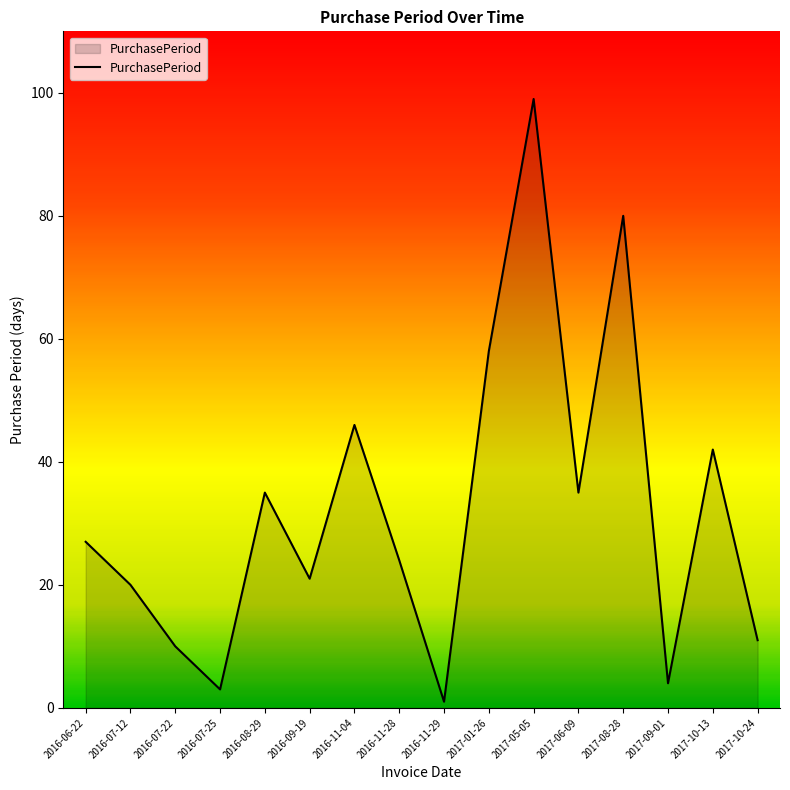

True or false: the data shows 24 at 2016-11-28.

True